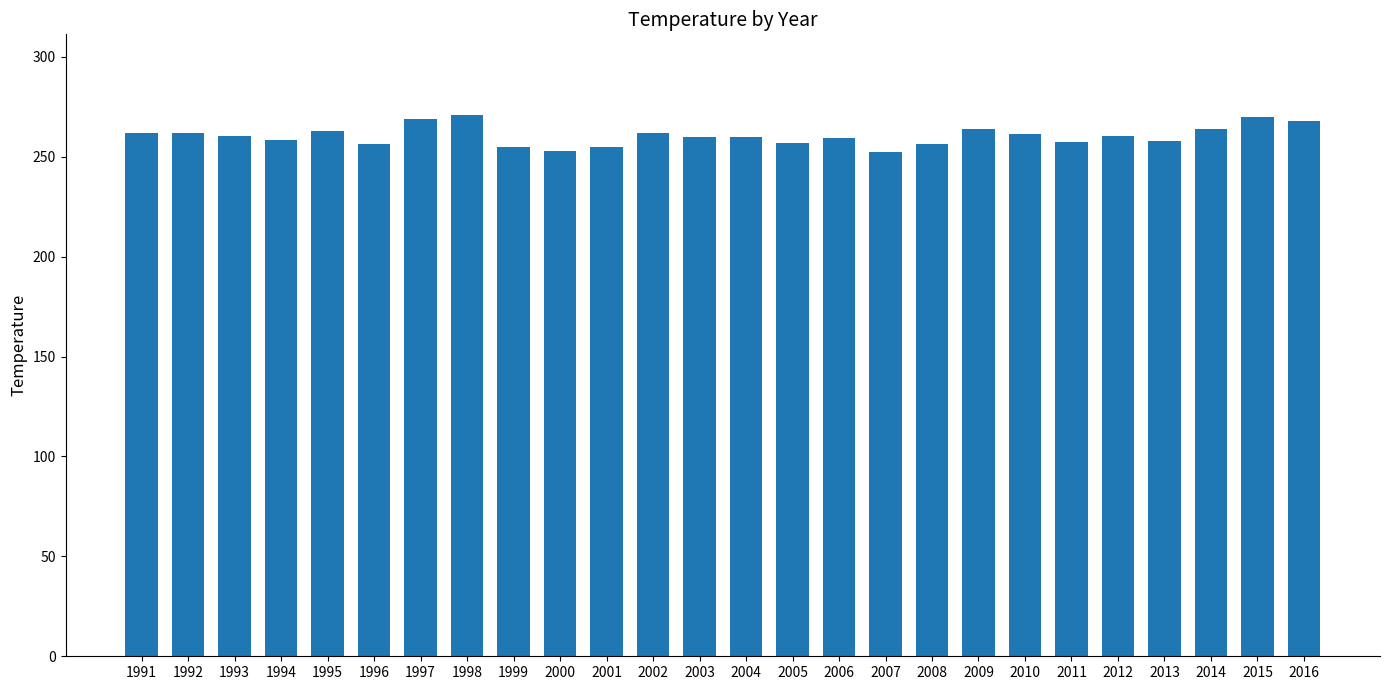

What is the smallest value displayed?

252.5